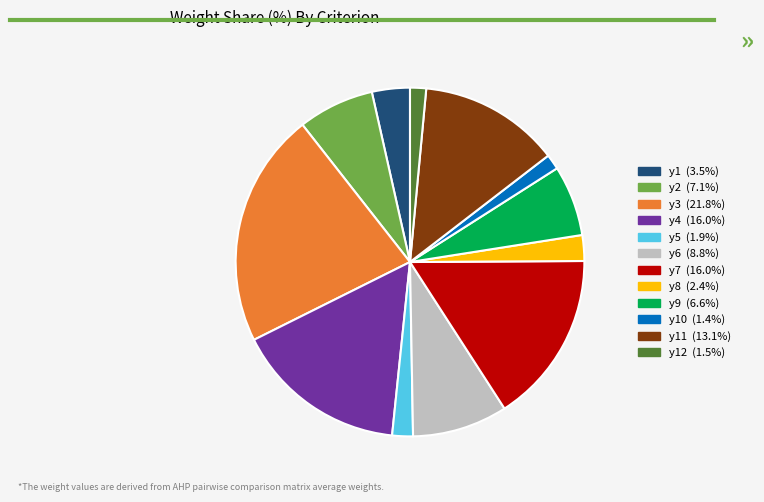

Is there a majority slice in this chart?

No